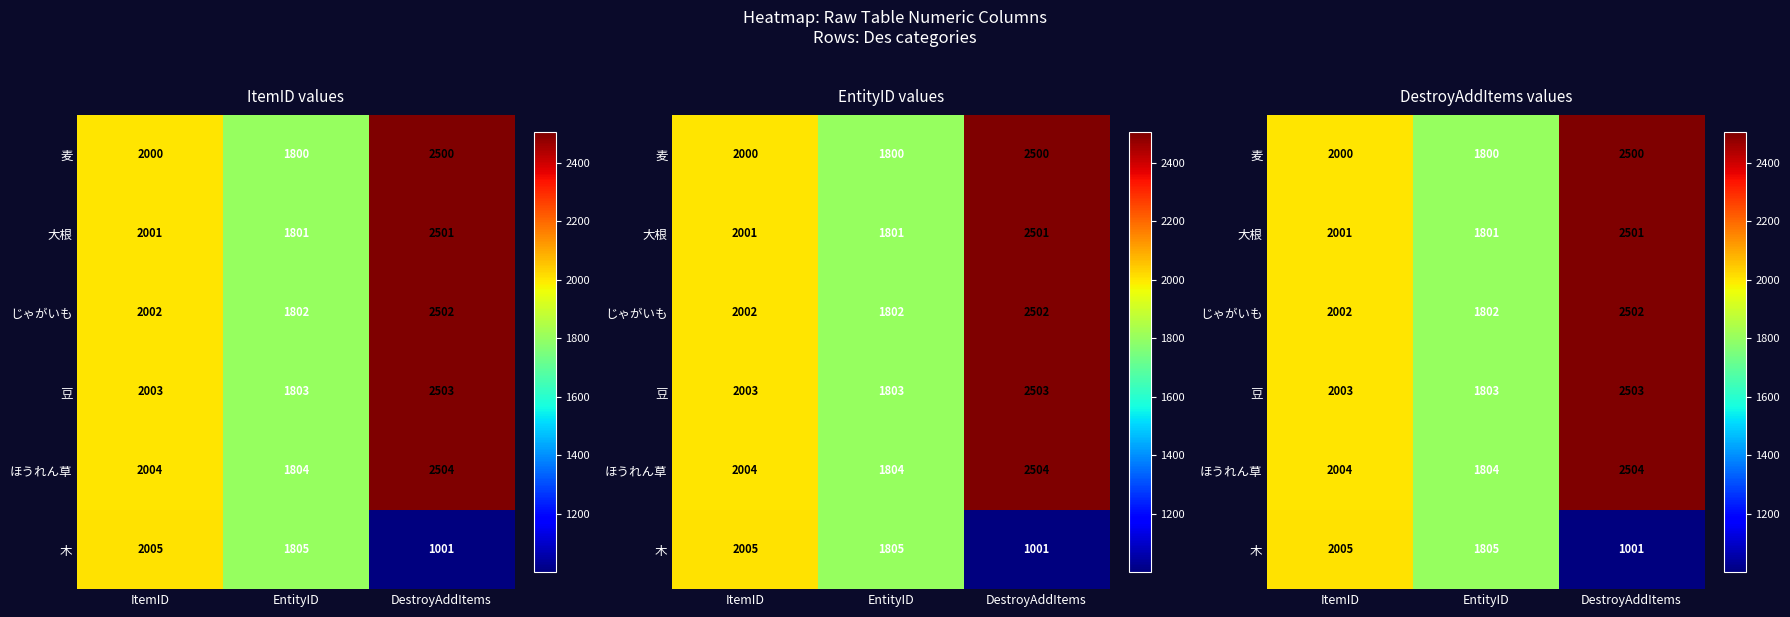

True or false: 木 has a value of 1805 at EntityID.

True